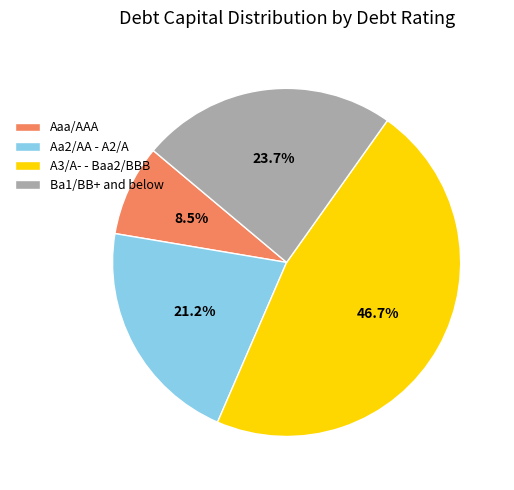

Which category has the smallest portion of the pie?

Aaa/AAA